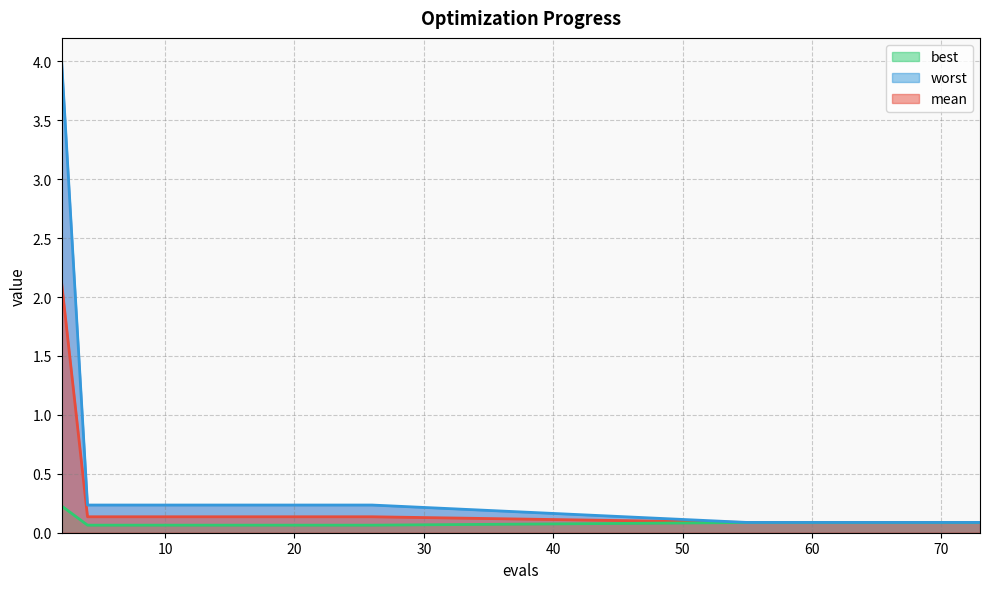

Where is worst nearest to the value 2?

4